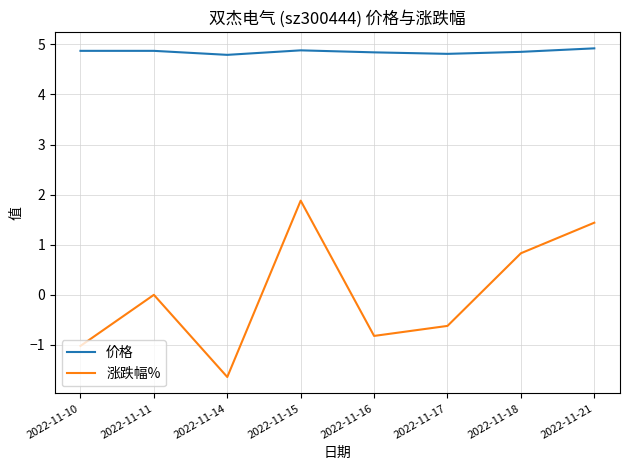

True or false: 涨跌幅% and 价格 cross at least once.

False